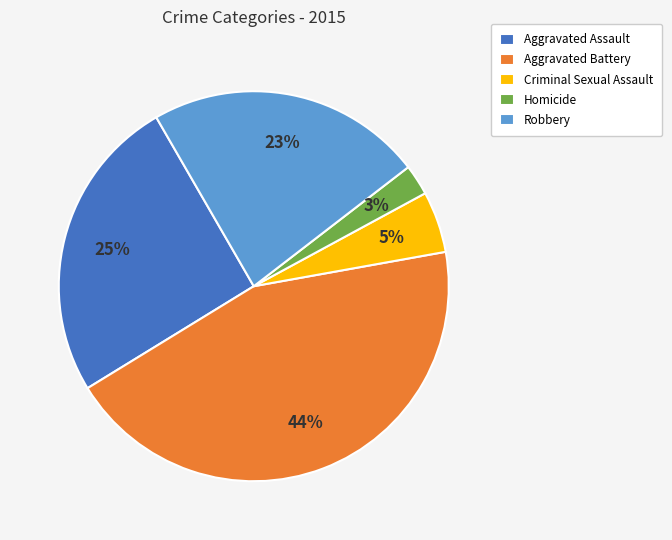

Is it true that Robbery is 23% of the pie?

True